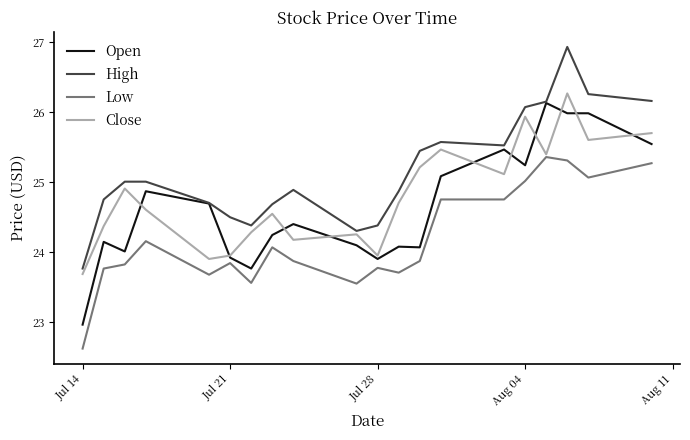

What is the lowest value of the Low series?

22.6